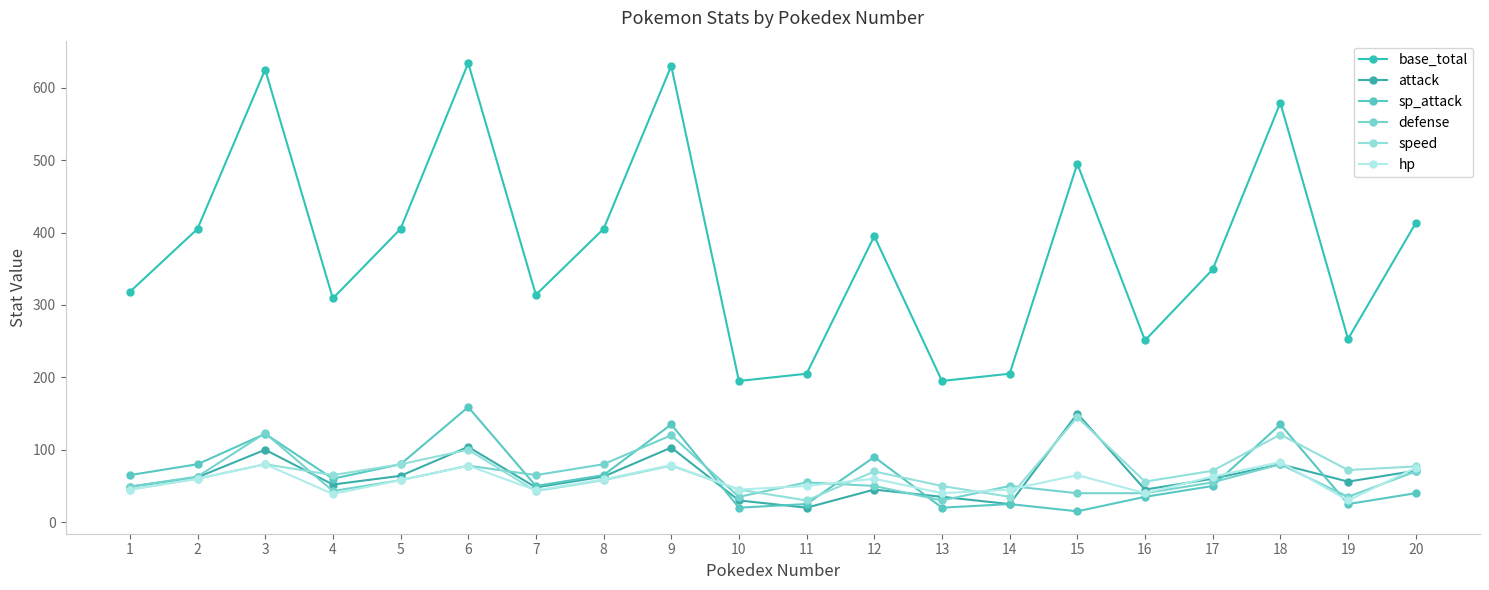

What is the difference between the maximum and minimum values in the hp series?

53